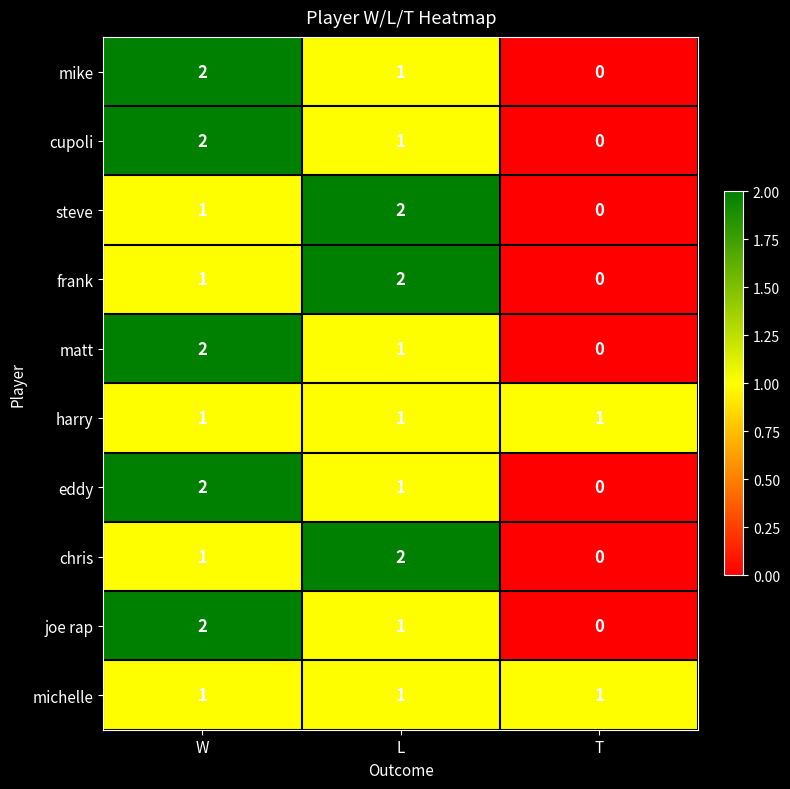

At how many categories does at least one series exceed 0?

3